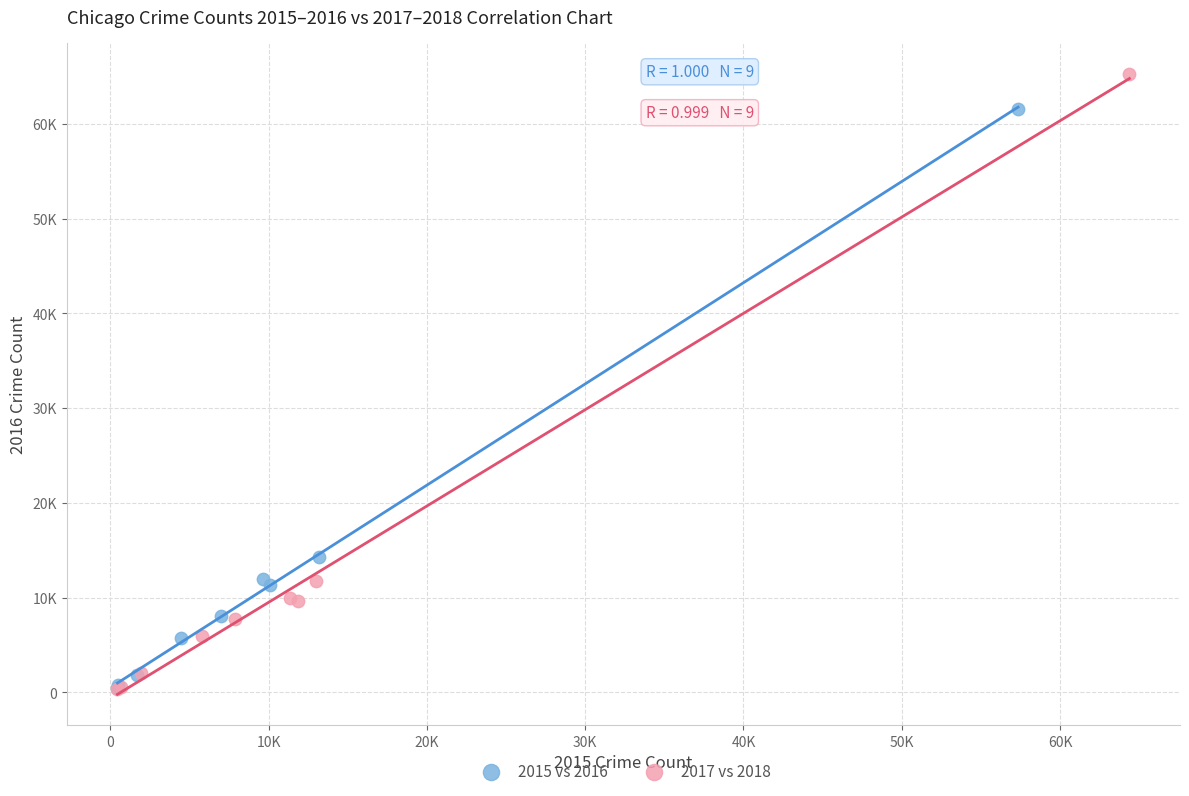

What are all the series names shown in the legend?

2015 vs 2016, 2017 vs 2018